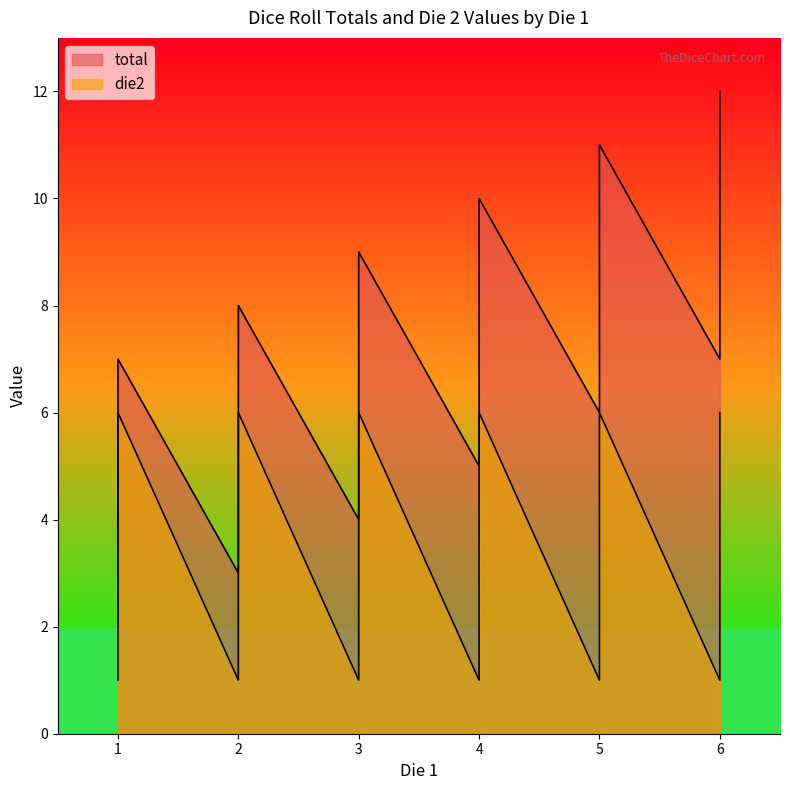

Count the die2 values in the range 2 to 5.

24